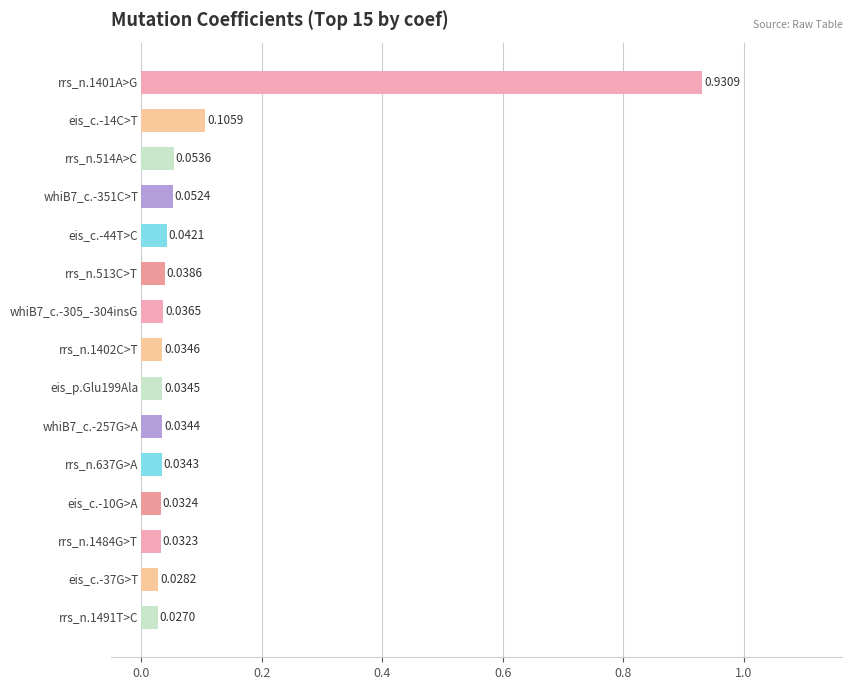

What is the sum of all values?

1.5